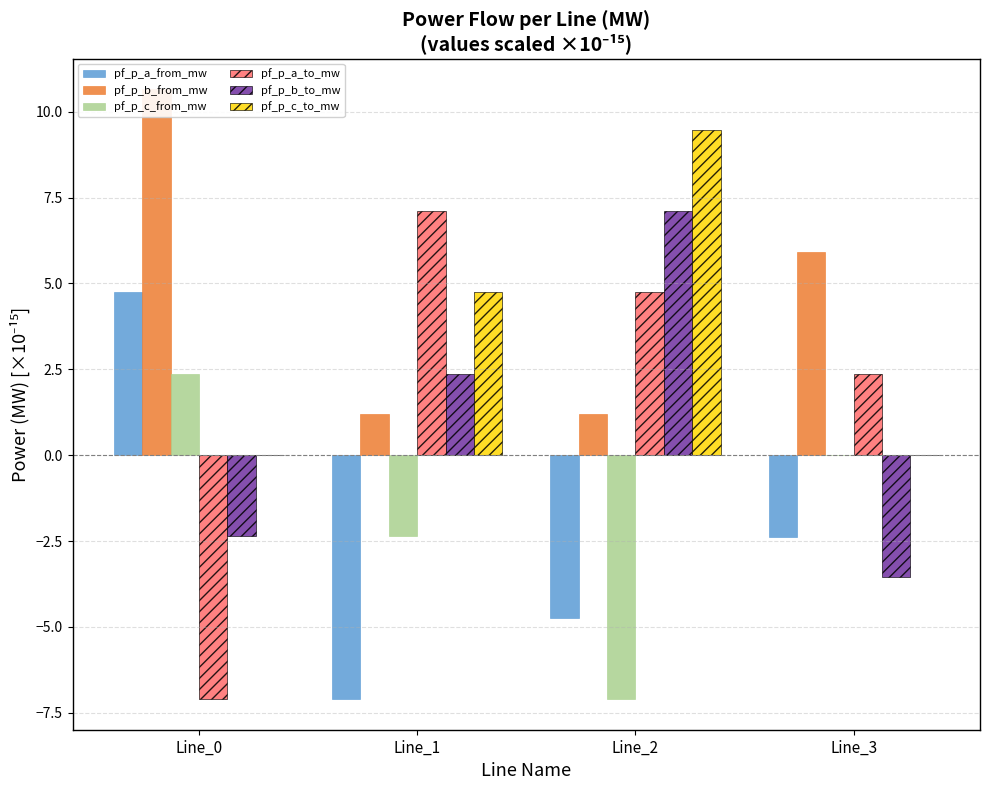

Is the value of pf_p_c_from_mw at Line_2 greater than the value of pf_p_b_to_mw at Line_3?

No